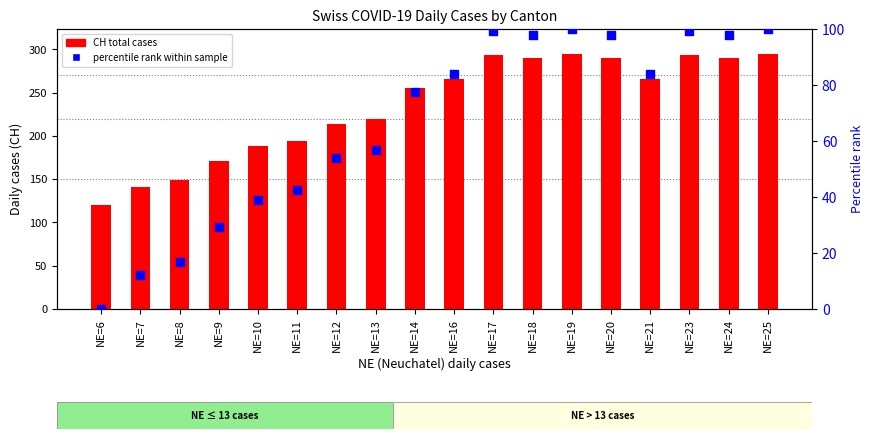

Which series reaches the minimum Y coordinate?

percentile rank within sample